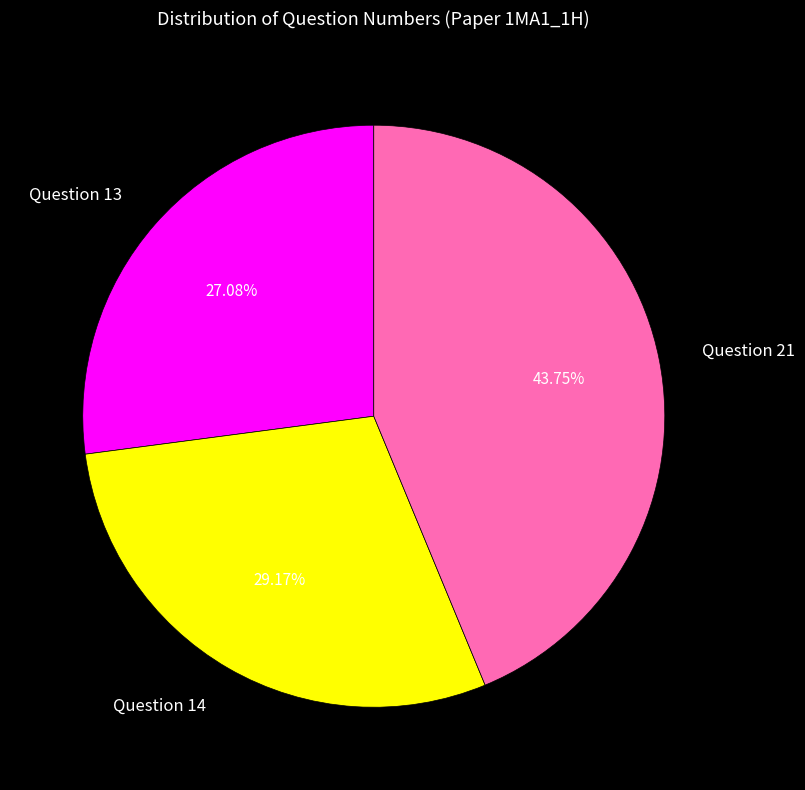

What is the largest slice in the pie chart?

Question 21